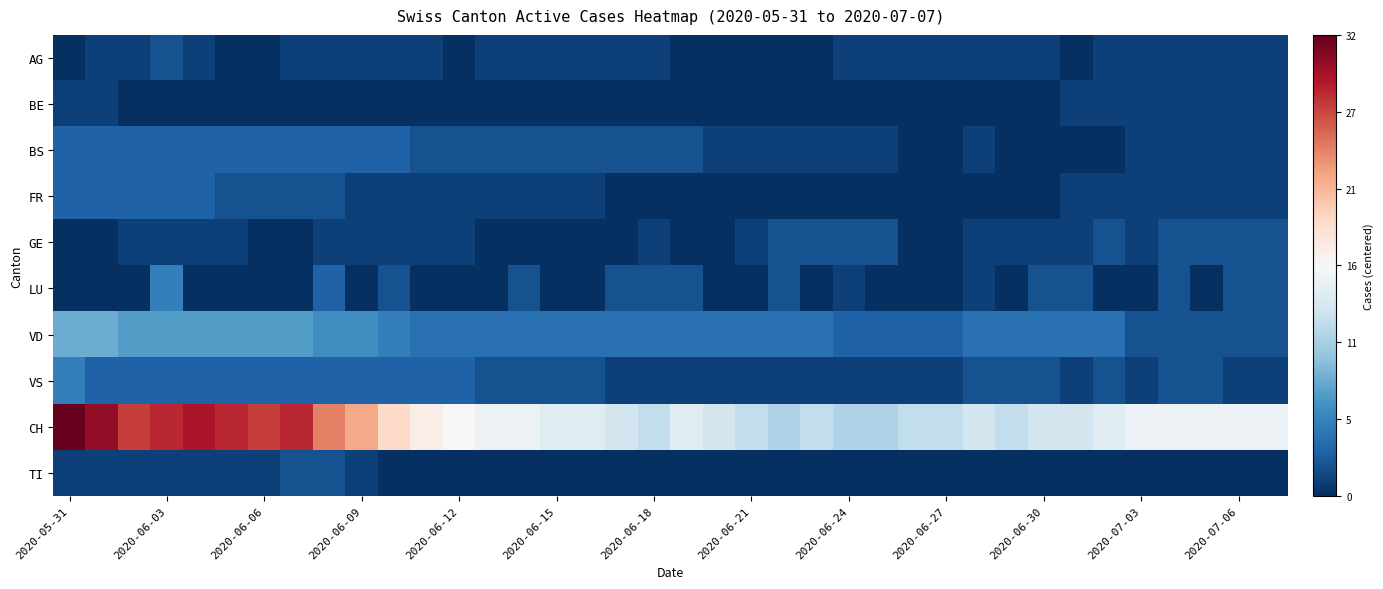

At how many categories does at least one series exceed 9?

8